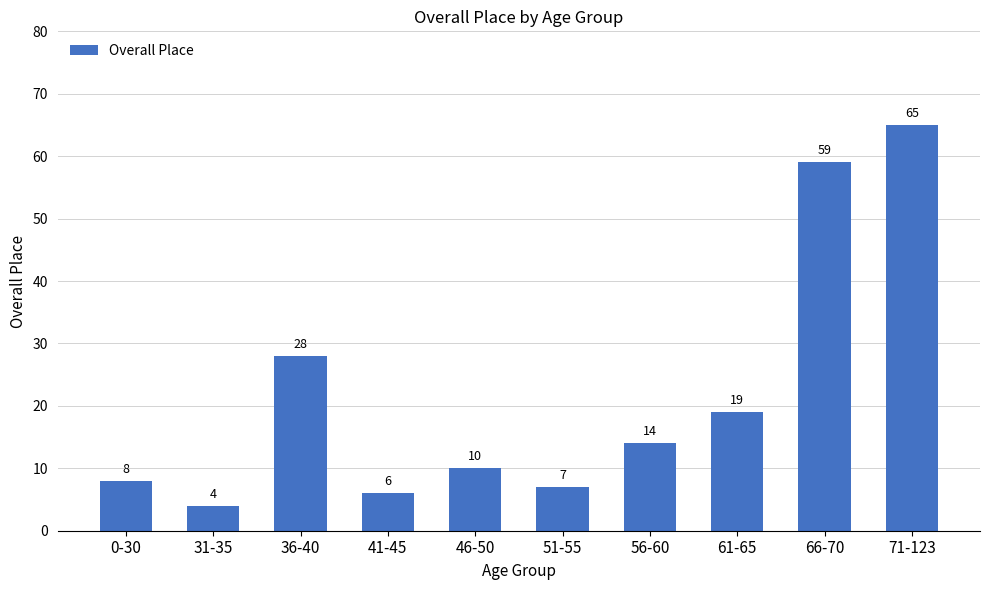

At which label does the data first exceed 14?

36-40